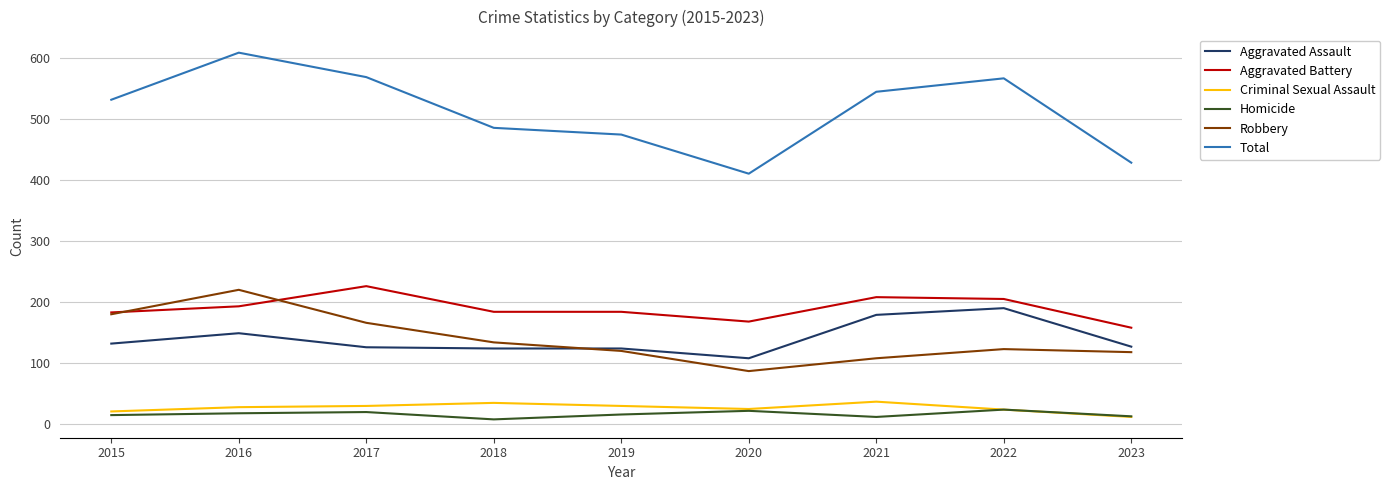

Which series has the widest spread of values?

Total